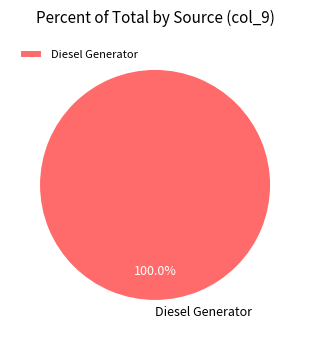

Rank the categories by value from highest to lowest.

Diesel Generator